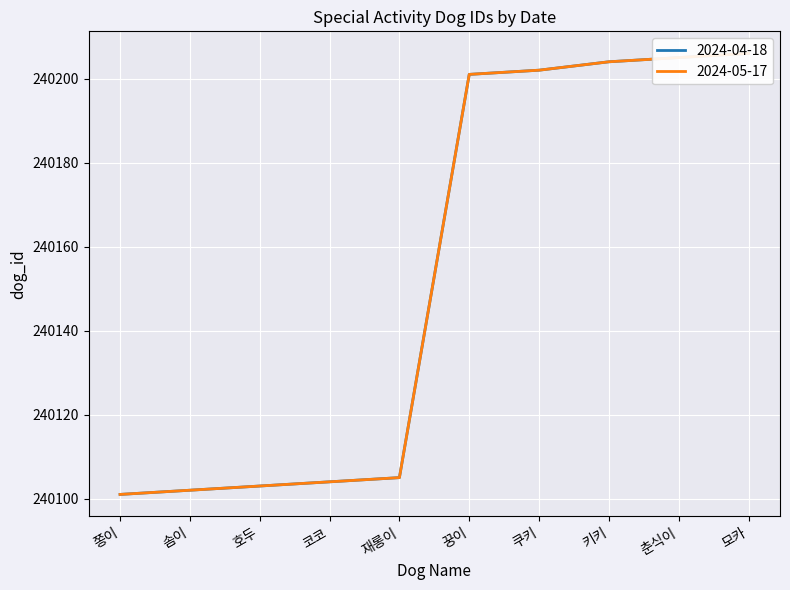

What is the minimum value for 2024-05-17?

240101